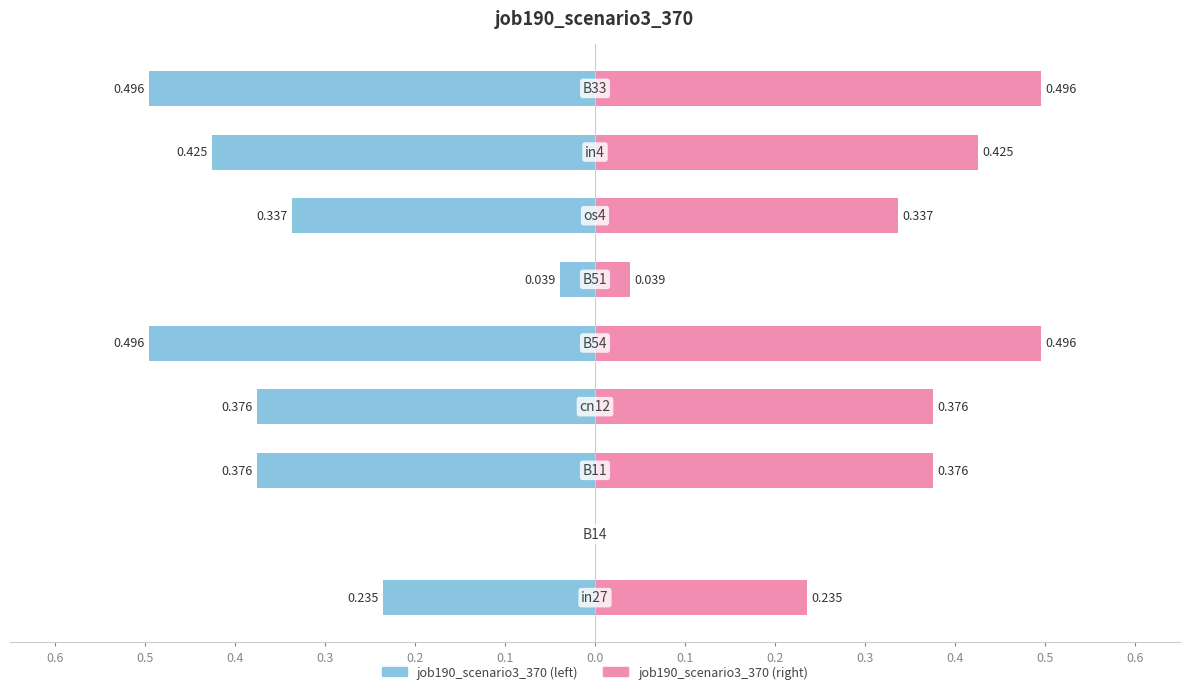

Which series has the widest spread of values?

job190_scenario3_370 (left)